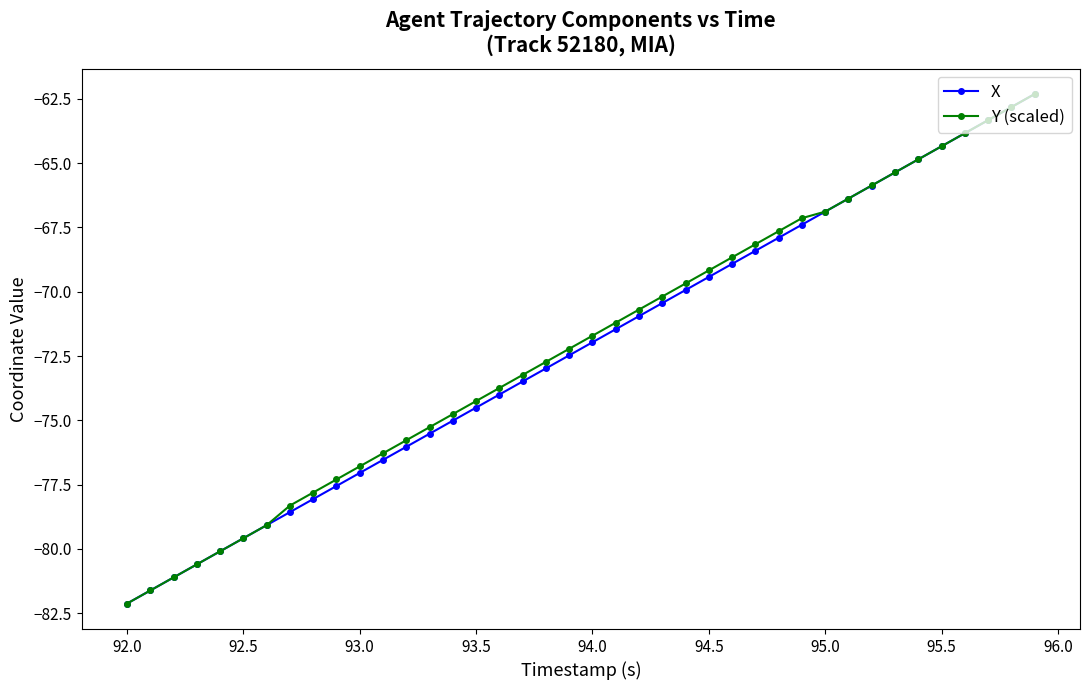

True or false: X has more than 2 points higher than both neighbors.

False